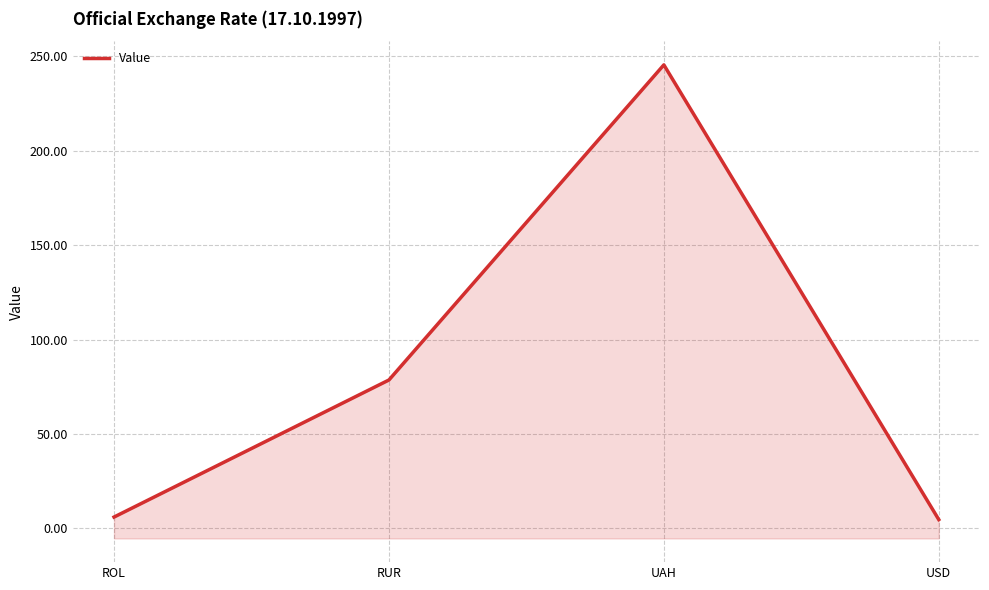

Where is the data nearest to the value 125?

RUR